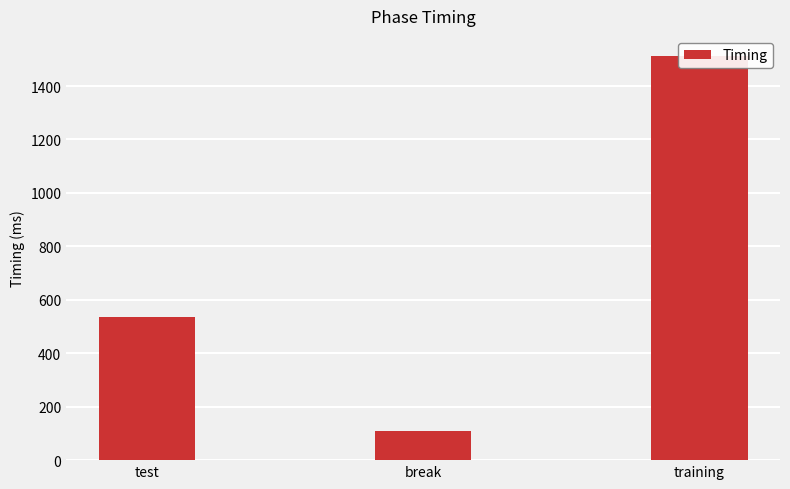

What is the sum of all values?

2157.8